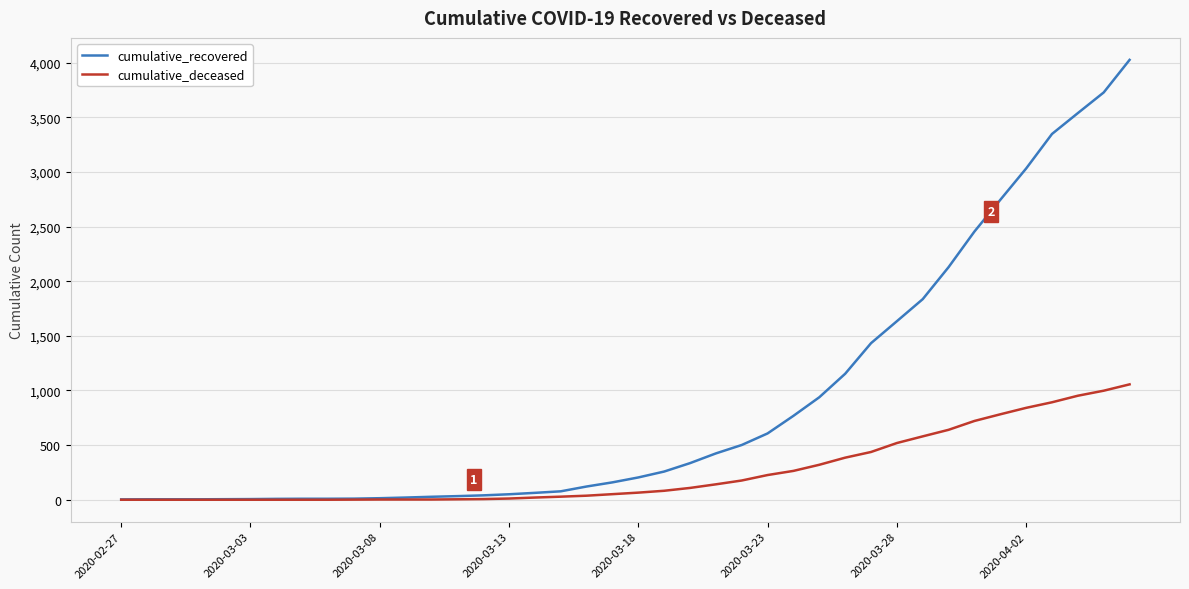

What are all the series names shown in the legend?

cumulative_recovered, cumulative_deceased